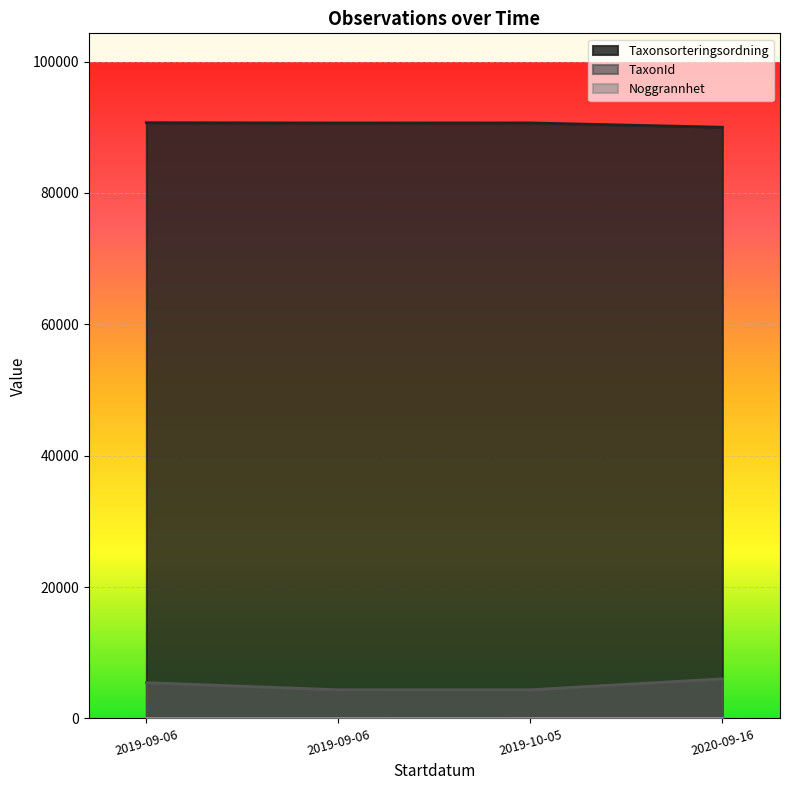

Does the chart display data point markers on the line(s)?

No